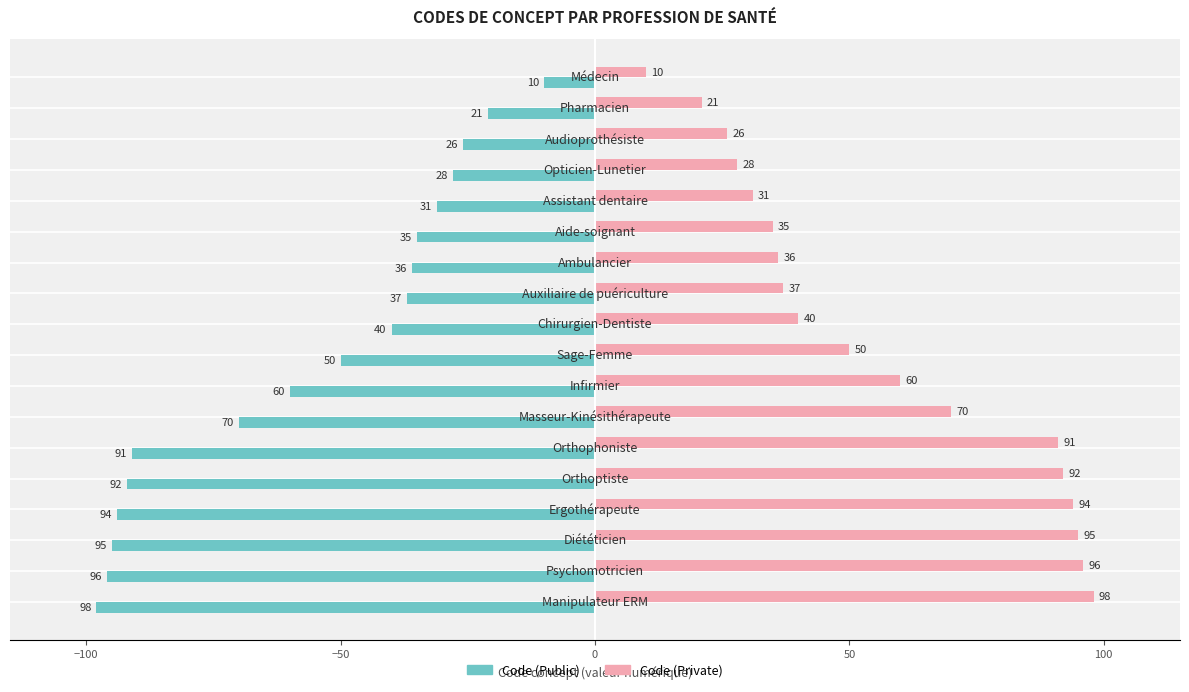

What are all the series names shown in the legend?

Code (Public), Code (Private)